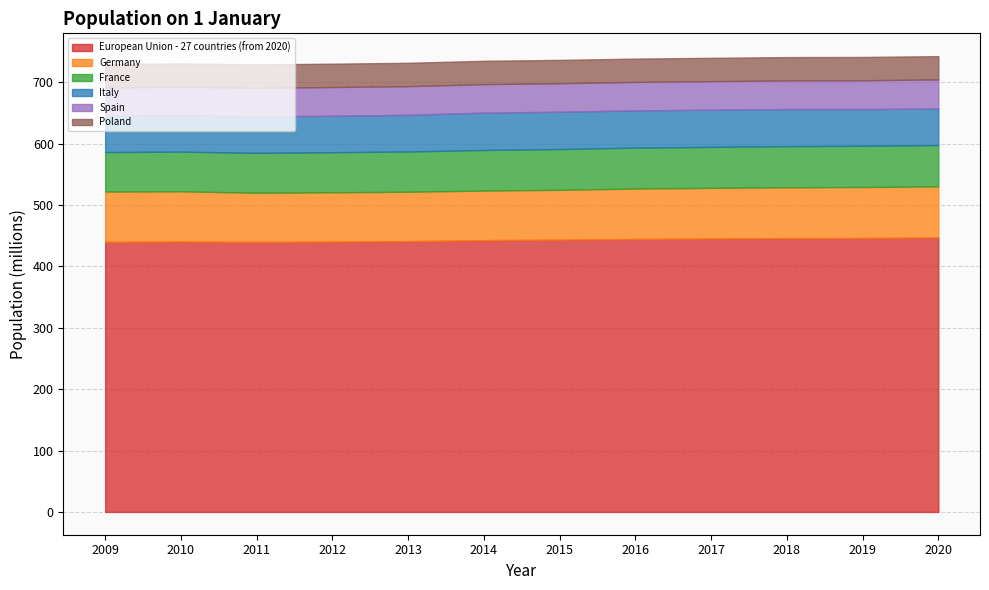

Reading left to right, what are all the values shown in this chart?

European Union - 27 countries (from 2020): 440047892	440660421	439942305	440552661	441257711	442883888	443666812	444802830	445534430	446208557	446446444	447319916
Germany: 82002356	81802257	80222065	80327900	80523746	80767463	81197537	82175684	82521653	82792351	83019213	83166711
France: 64350226	64658856	64978721	65276983	65600350	66165980	66458153	66638391	66809816	67026224	67177636	67320216
Italy: 59000586	59190143	59364690	59394207	59685227	60782668	60795612	60665551	60589445	60483973	59816673	59641488
Spain: 46239273	46486619	46667174	46818219	46727890	46512199	46449565	46440099	46528024	46658447	46937060	47332614
Poland: 38135876	38022869	38062718	38063792	38062535	38017856	38005614	37967209	37972964	37976687	37972812	37958138